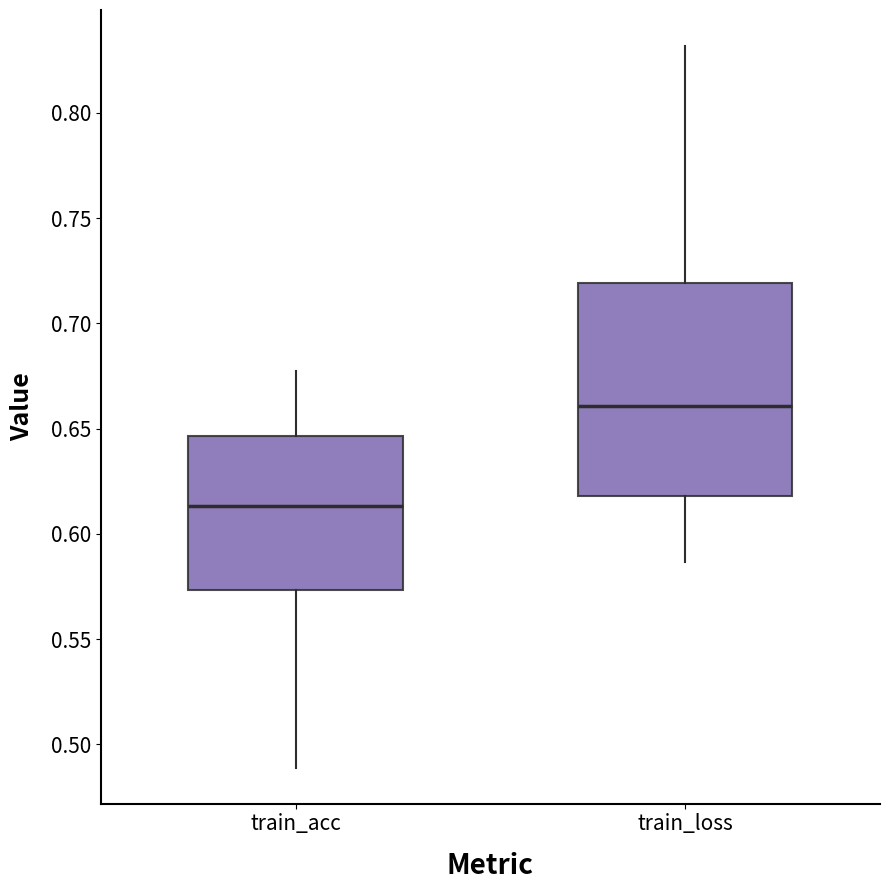

Where does the upper whisker of the box for train_acc end on the y-axis? The values are not printed on the chart, so give them approximately, as read against the axis.

0.675